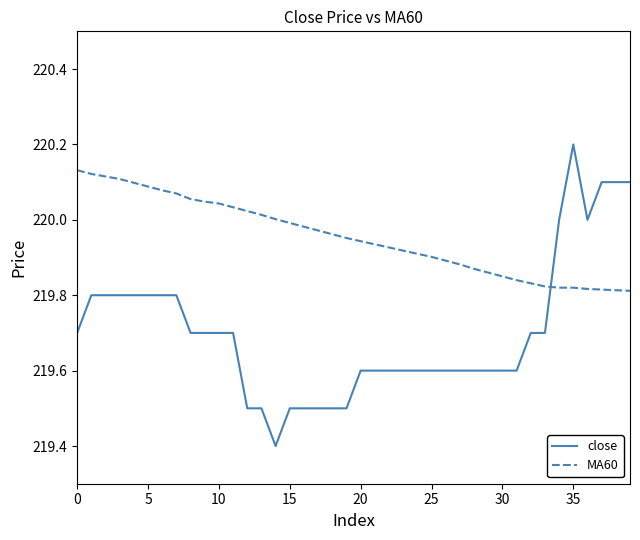

What is the maximum value for close?

220.2